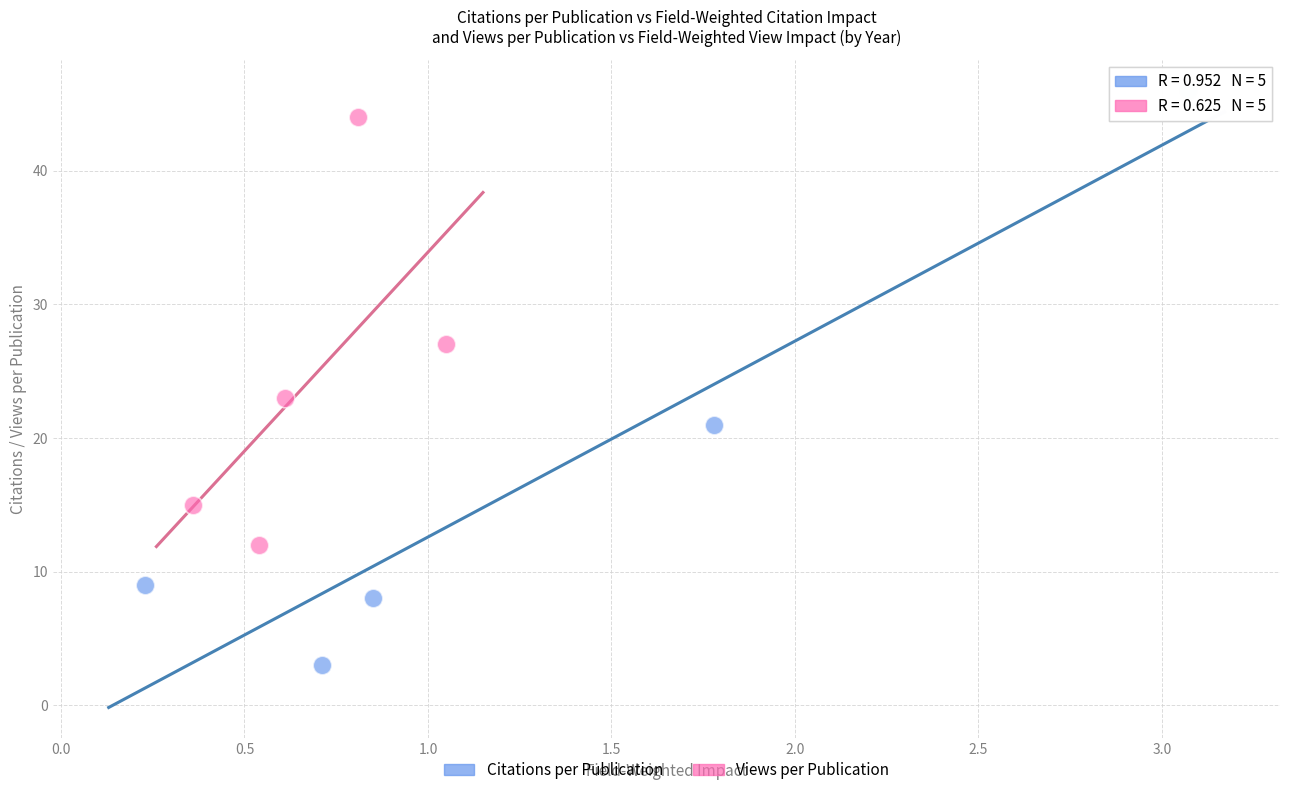

Which series reaches the minimum Y coordinate?

Citations per Publication